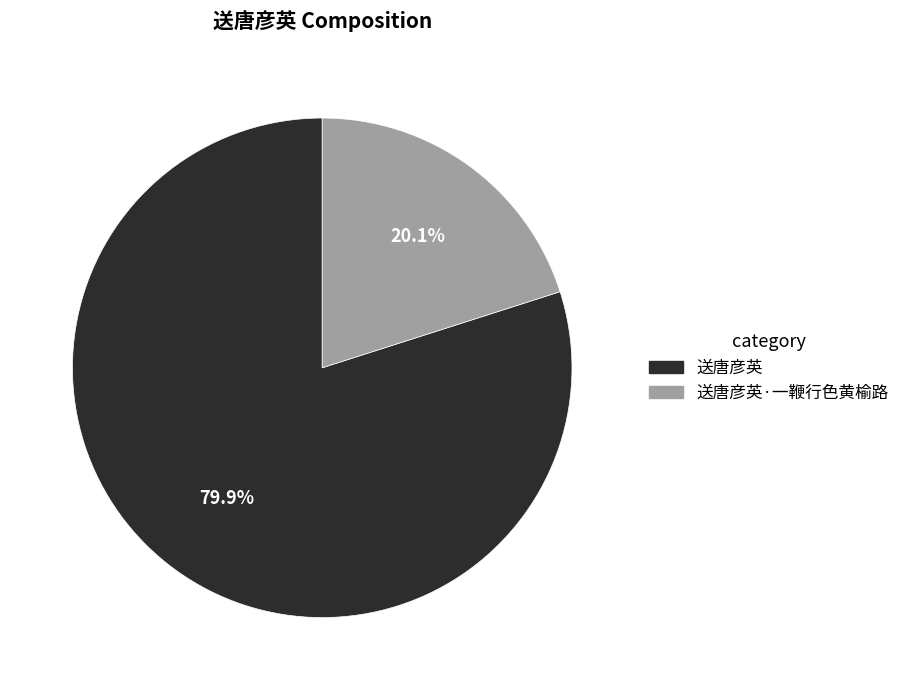

Is there any slice that represents more than half of the pie?

Yes